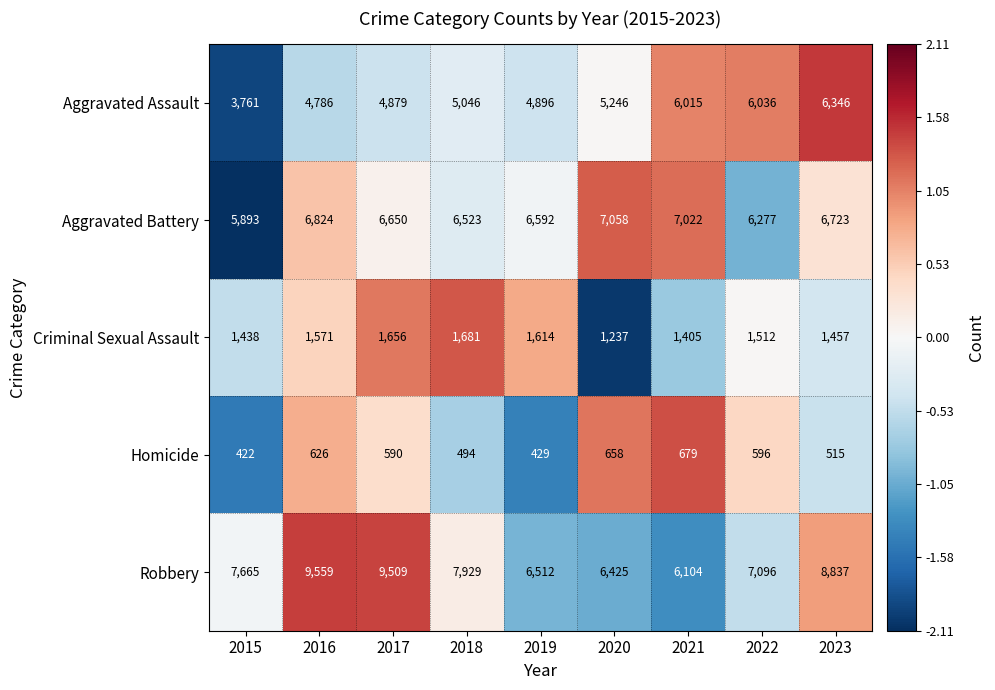

Count the number of categories in the chart.

9